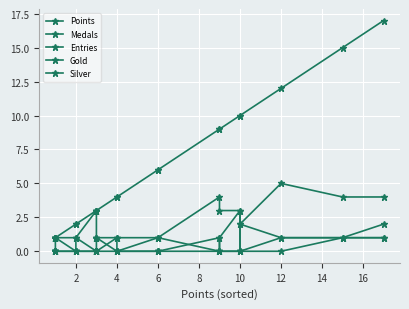

At which label is Gold closest to 1?

16